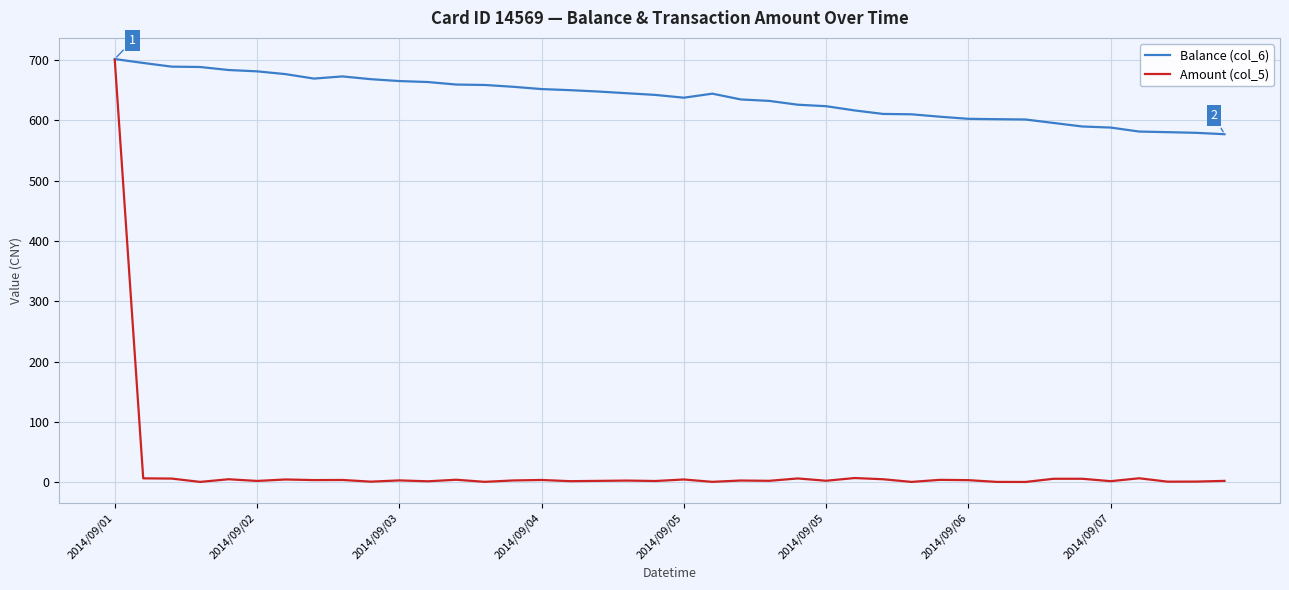

How many categories are shown in the chart?

40